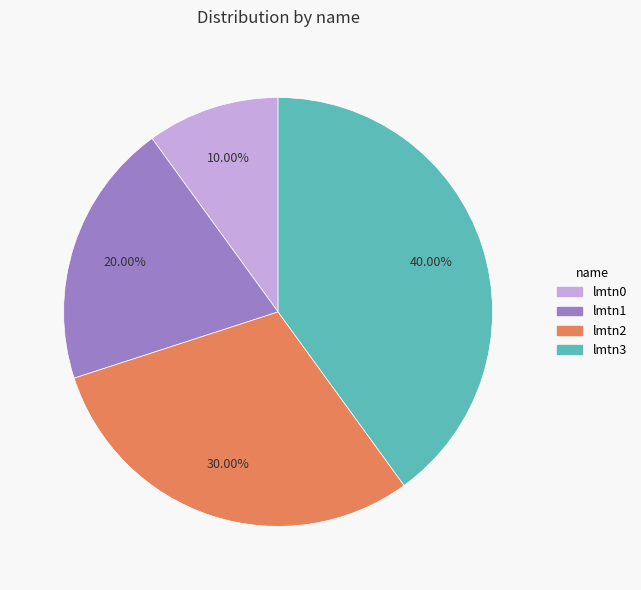

What is the total percentage of lmtn1 and lmtn2?

50.0%